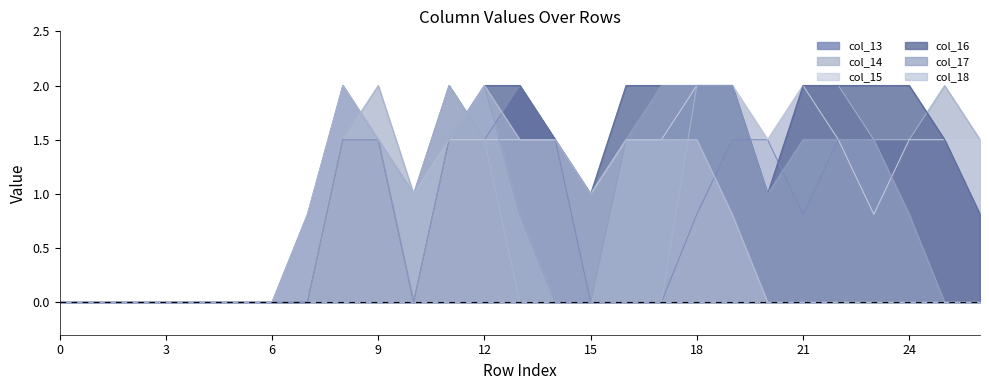

How many times do col_16 and col_14 cross each other?

2